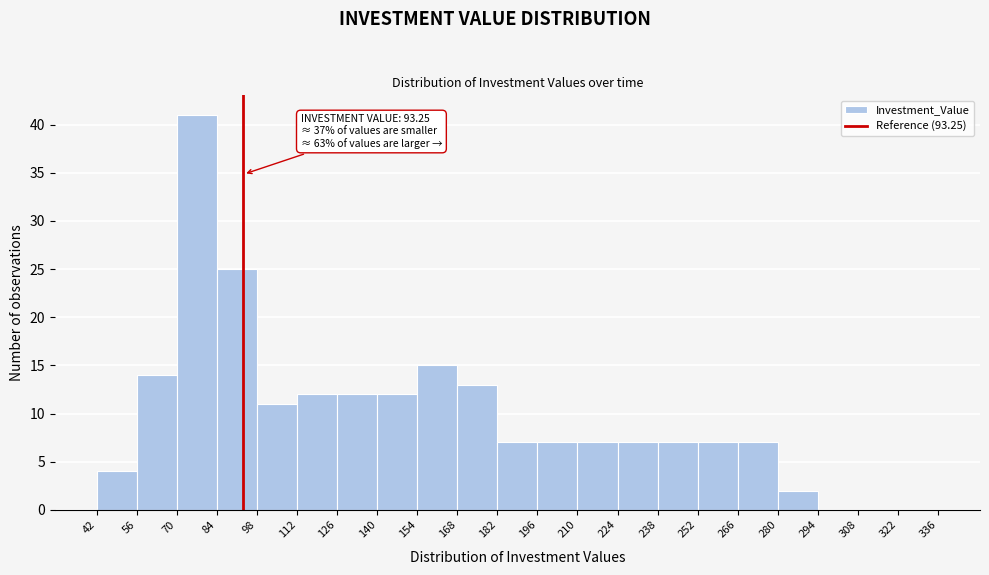

Over which range of the x-axis is the bar tallest?

70 to 84